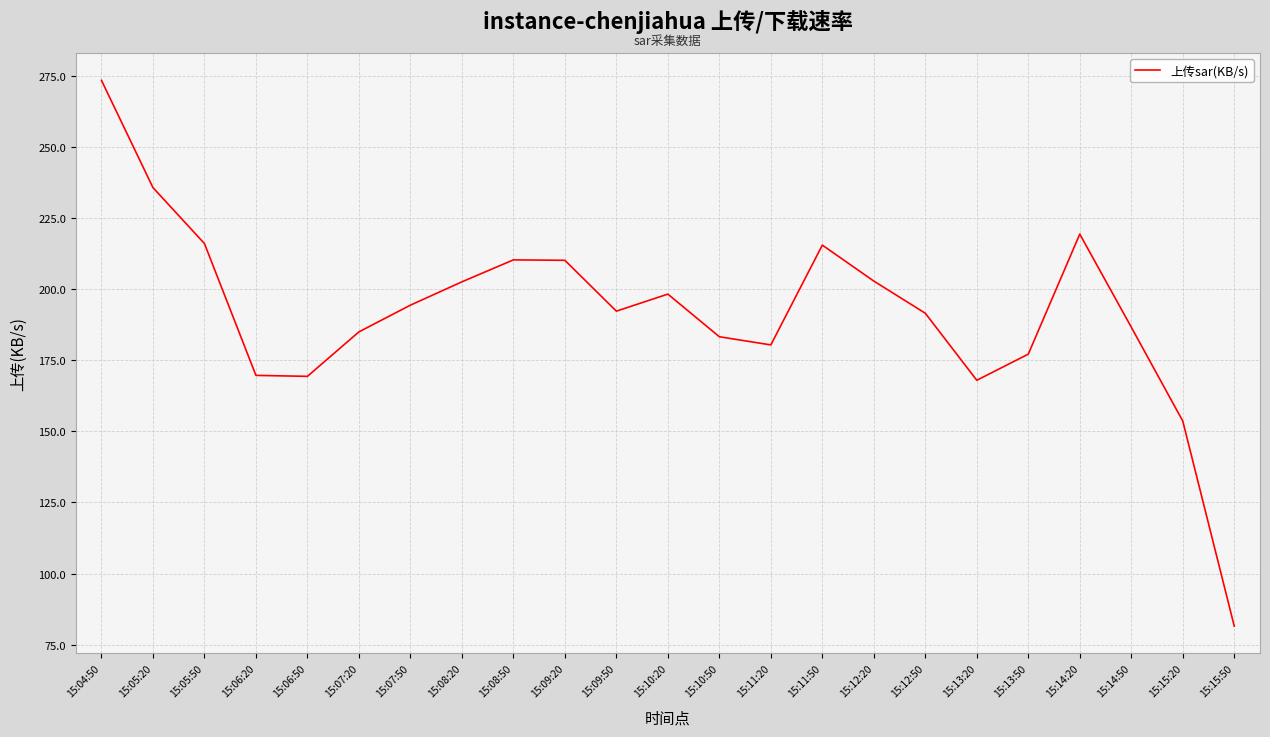

What is the change in value from 15:14:50 to 15:15:50?

-105.1